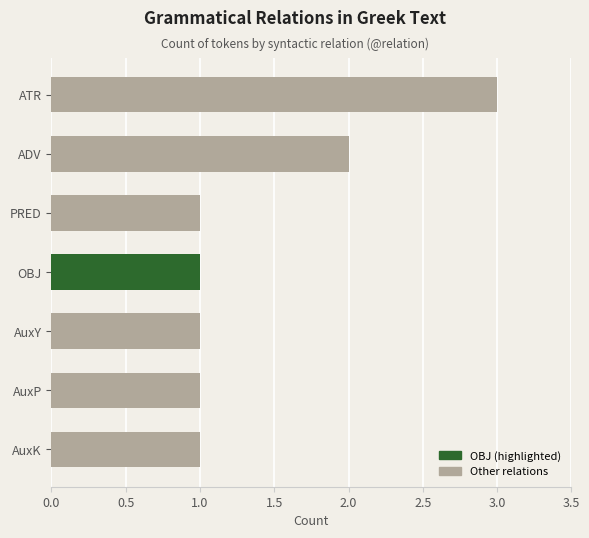

How many bars are there in total?

7